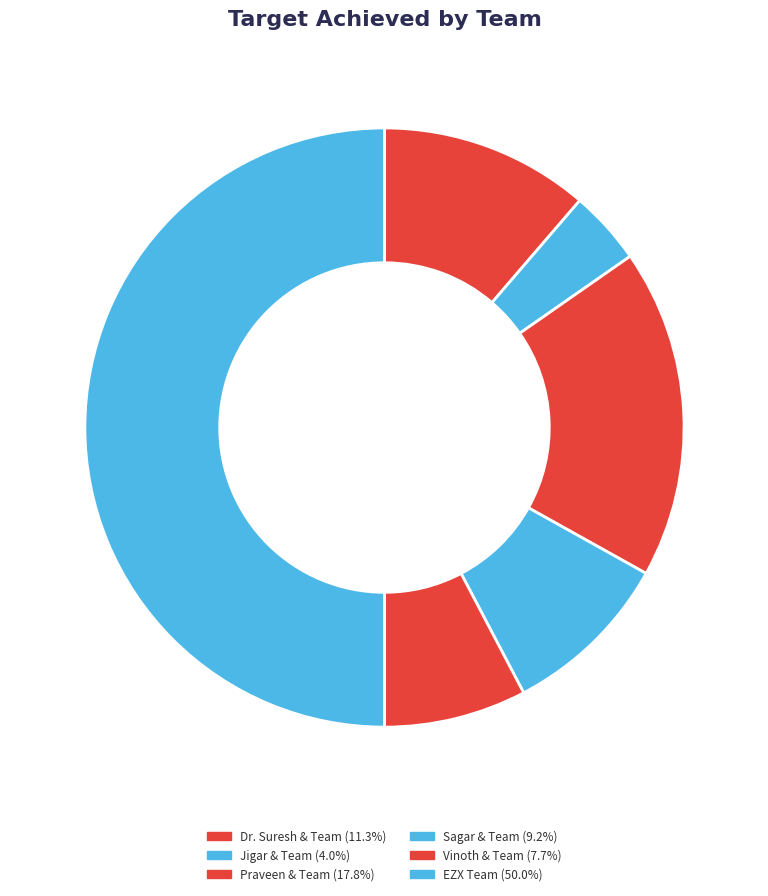

Combined, what portion of the pie is Dr. Suresh & Team and Sagar & Team?

20.5%